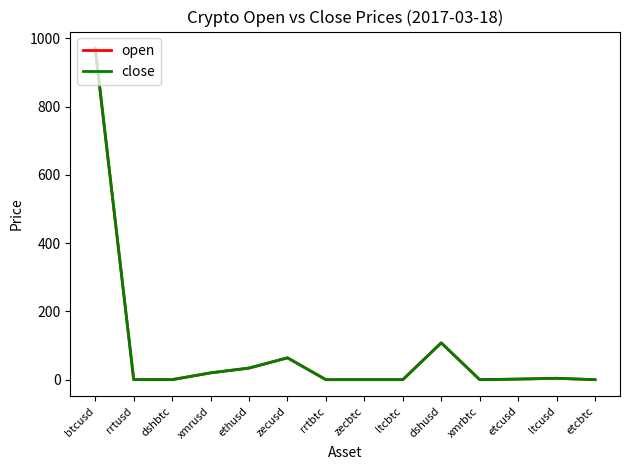

What is the highest value of the open series?

966.9